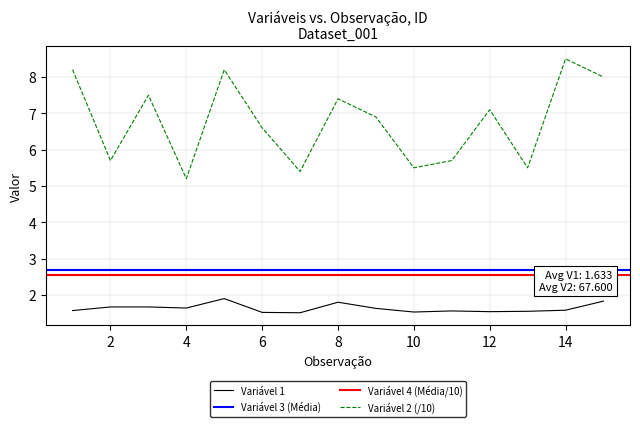

True or false: Variável 1 has a value of 2.1 at 1.

False